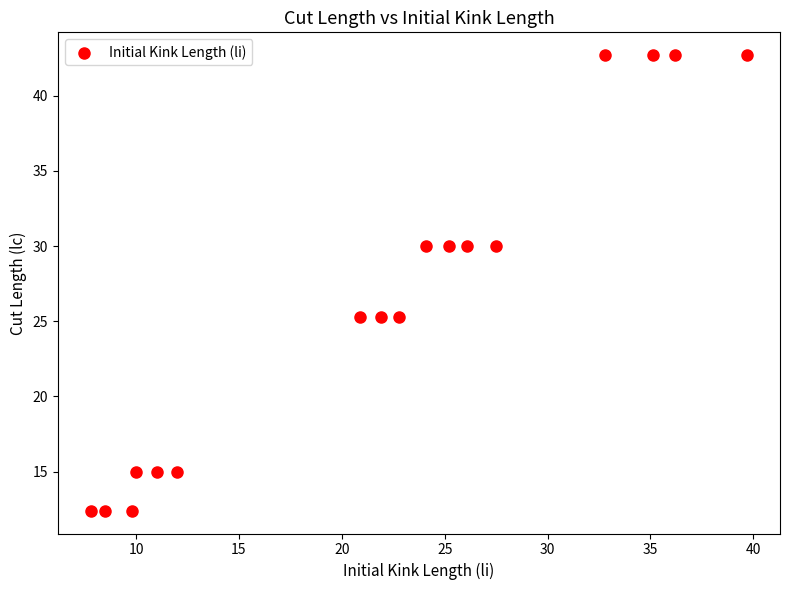

What is the range of X values (max minus min)?

31.9